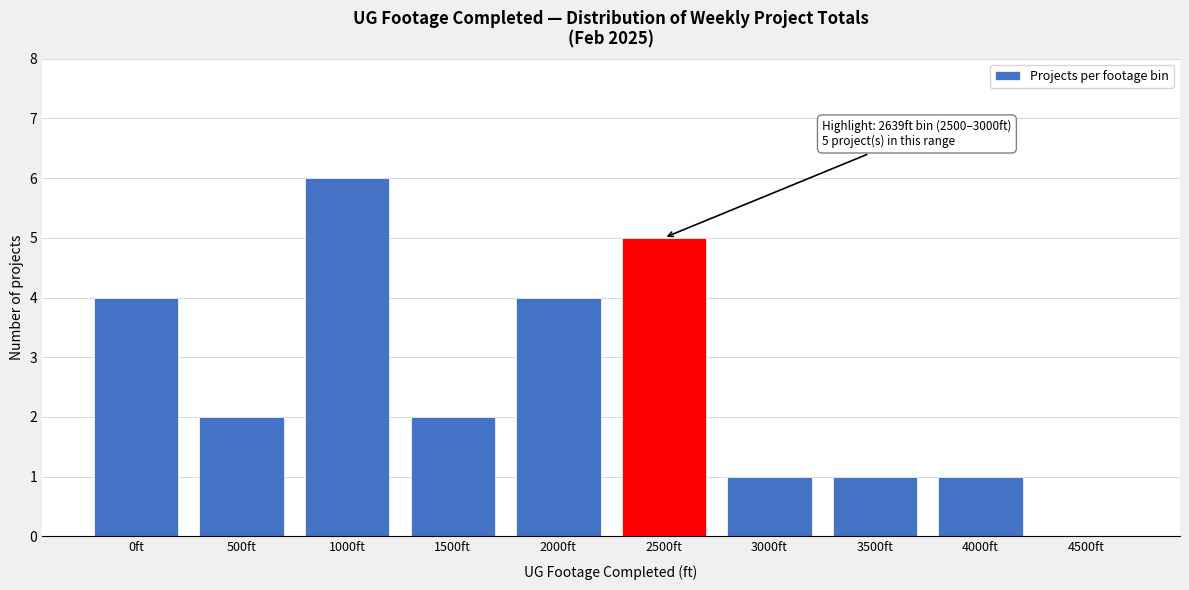

Reading left to right, list all the values displayed in this chart.

0ft=4	500ft=2	1000ft=6	1500ft=2	2000ft=4	2500ft=5	3000ft=1	3500ft=1	4000ft=1	4500ft=0